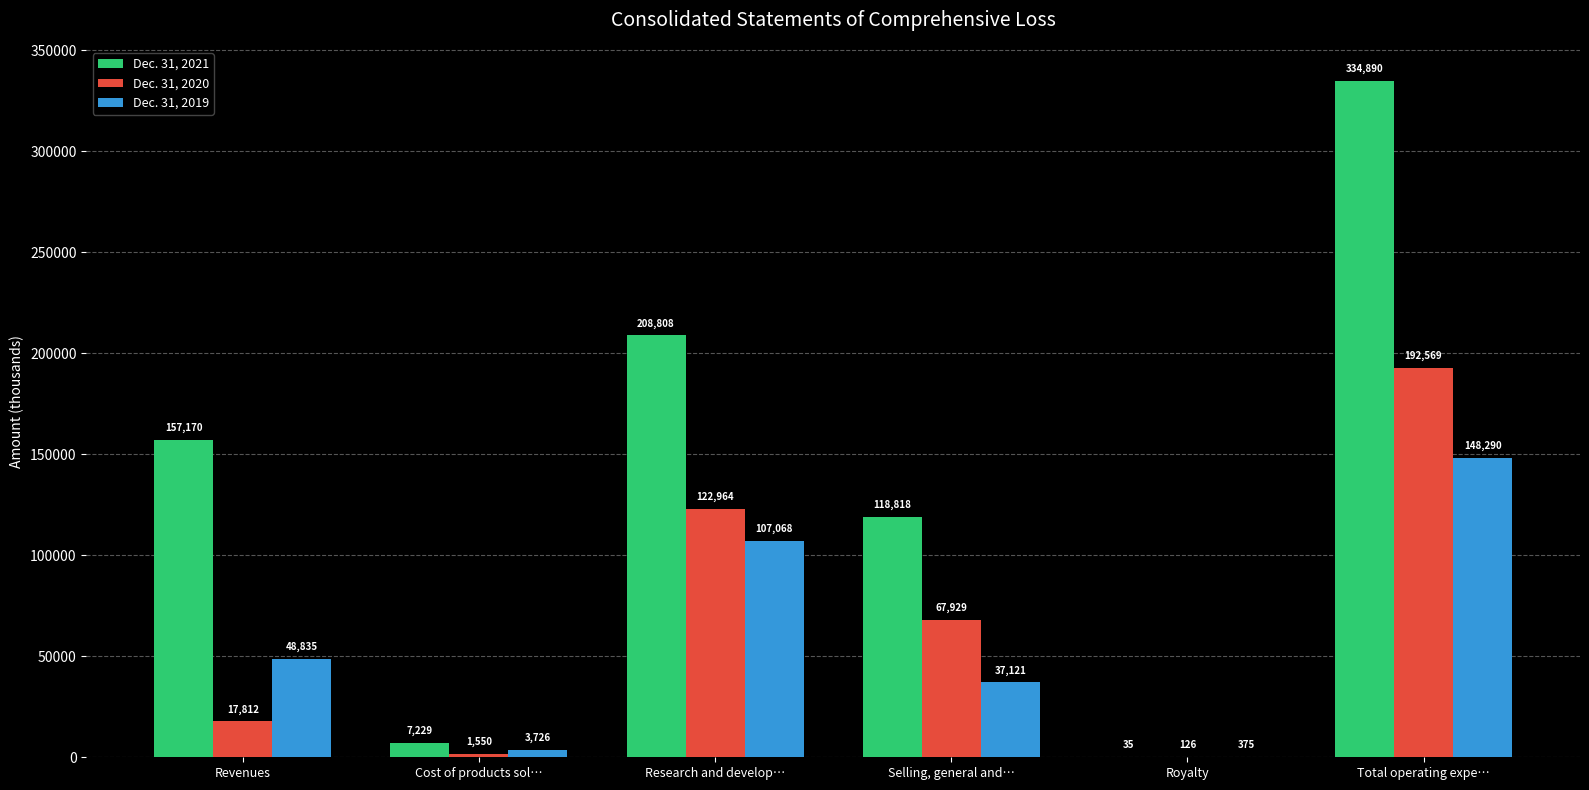

Reading left to right, transcribe all the data shown in this chart.

Dec. 31, 2021: 157170	7229	208808	118818	35	334890
Dec. 31, 2020: 17812	1550	122964	67929	126	192569
Dec. 31, 2019: 48835	3726	107068	37121	375	148290